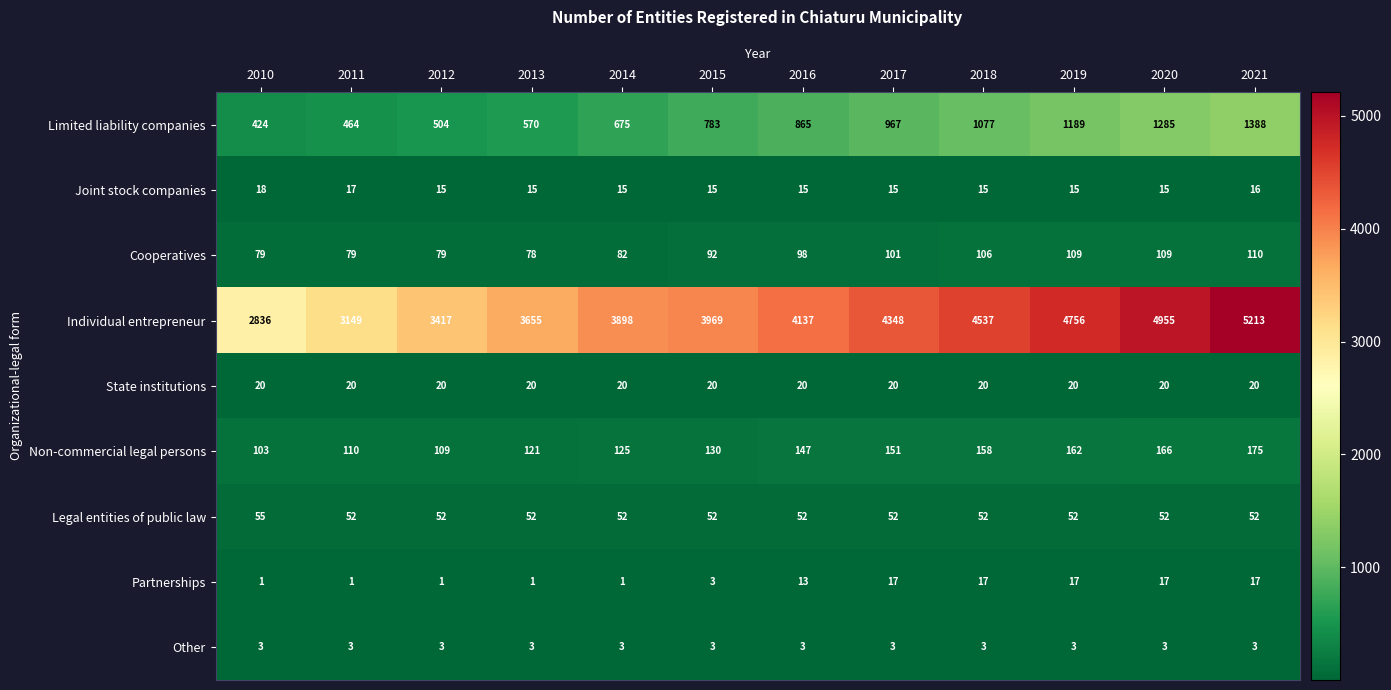

What is the difference between the second highest and minimum values in the Partnerships series?

16